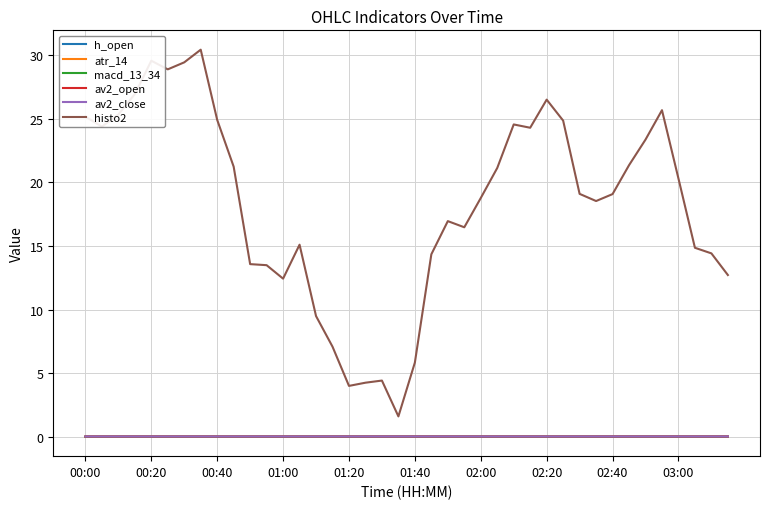

What is the maximum value shown in the chart?

30.4